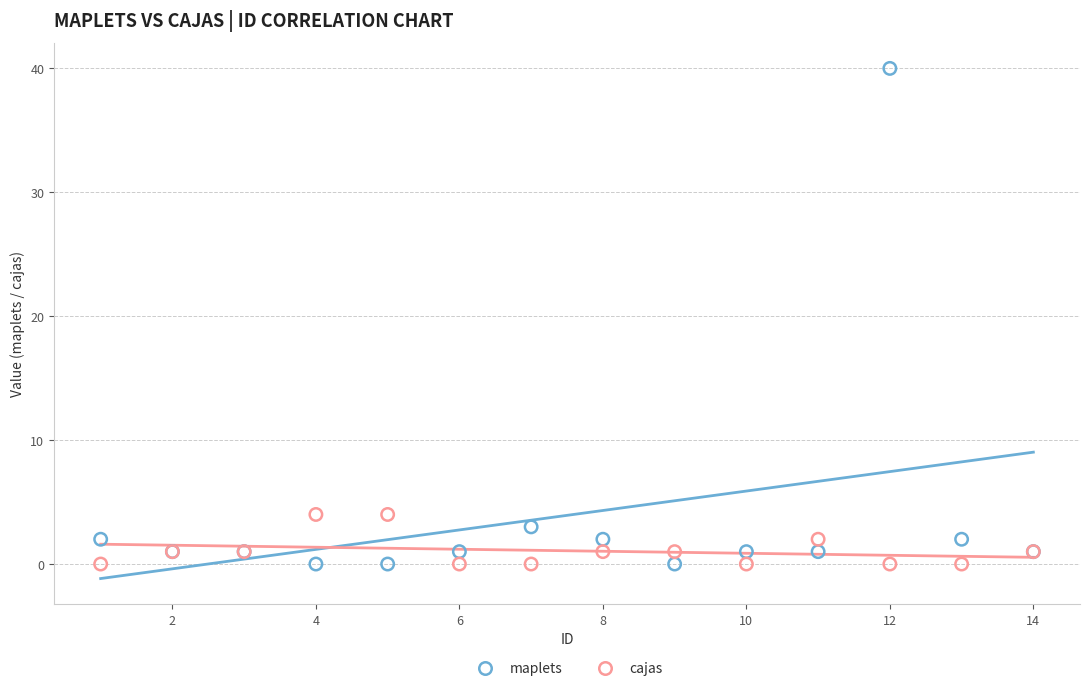

Which series contains the highest Y value?

maplets